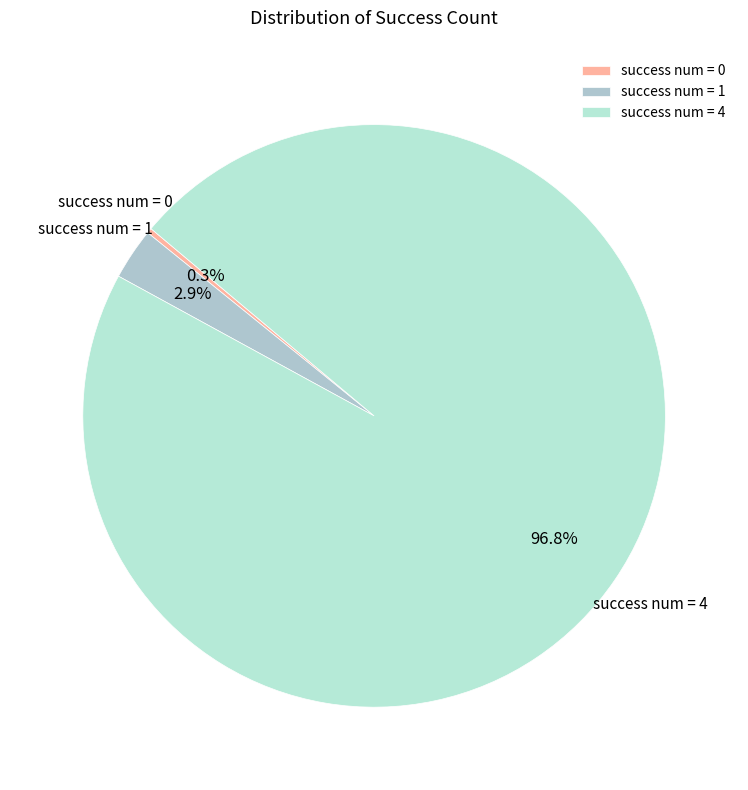

What is the total percentage of success num = 1 and success num = 0?

3.2%